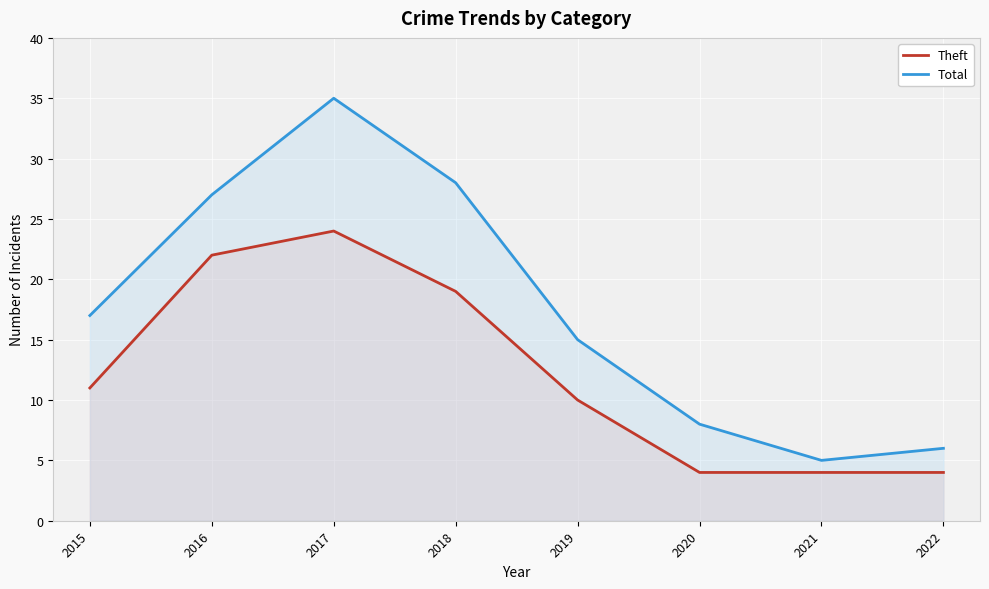

Is it true that Theft equals 2 at 2022?

False